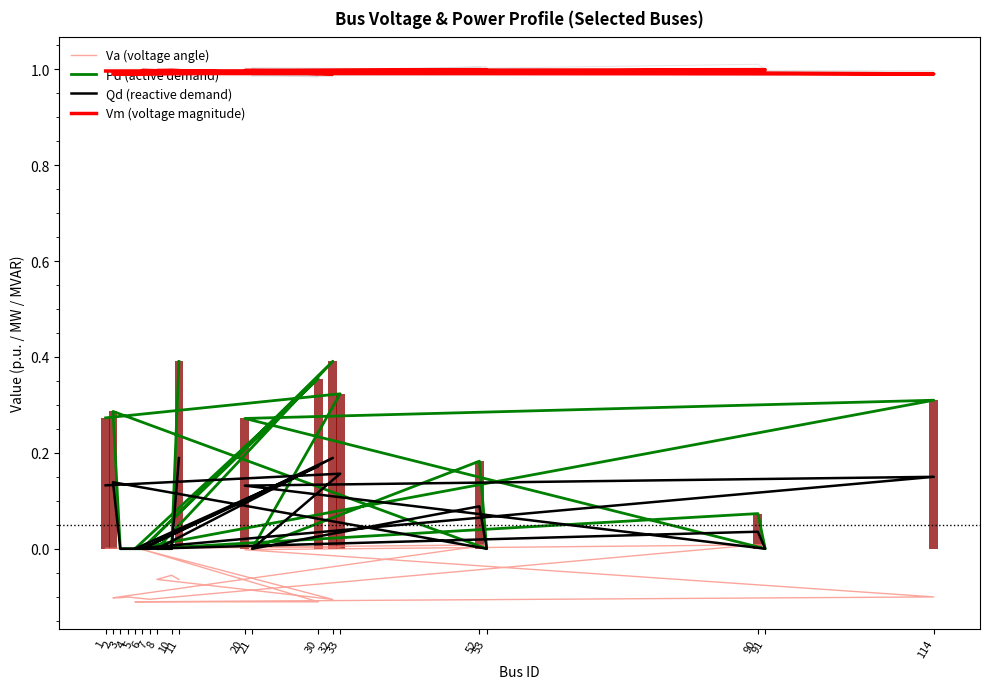

Are the bars grouped side by side (vs. stacked)?

Yes